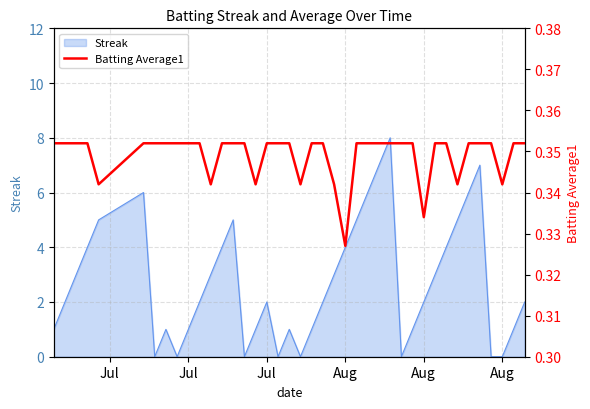

What is the value of the 21st point from the left?

0.4